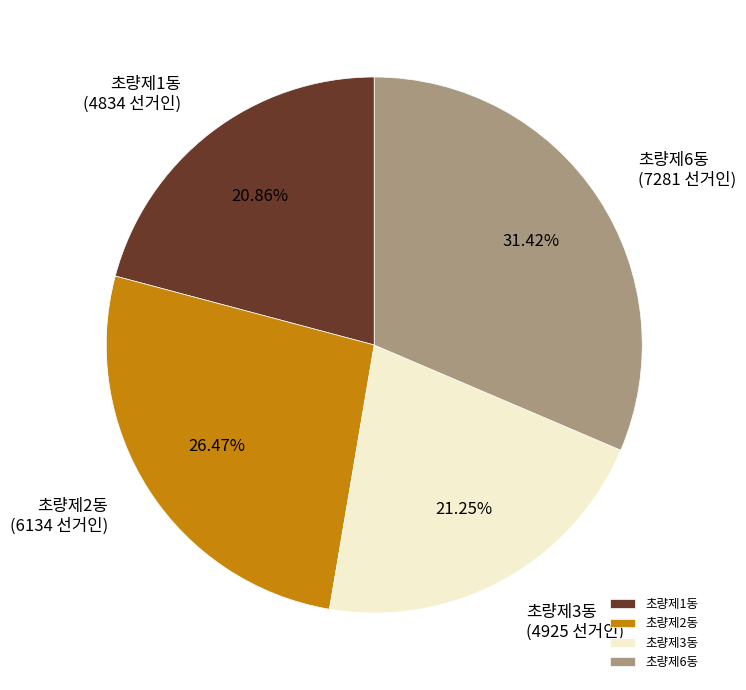

Approximately how many times larger is the value at 초량제2동 compared to 초량제3동?

1.2